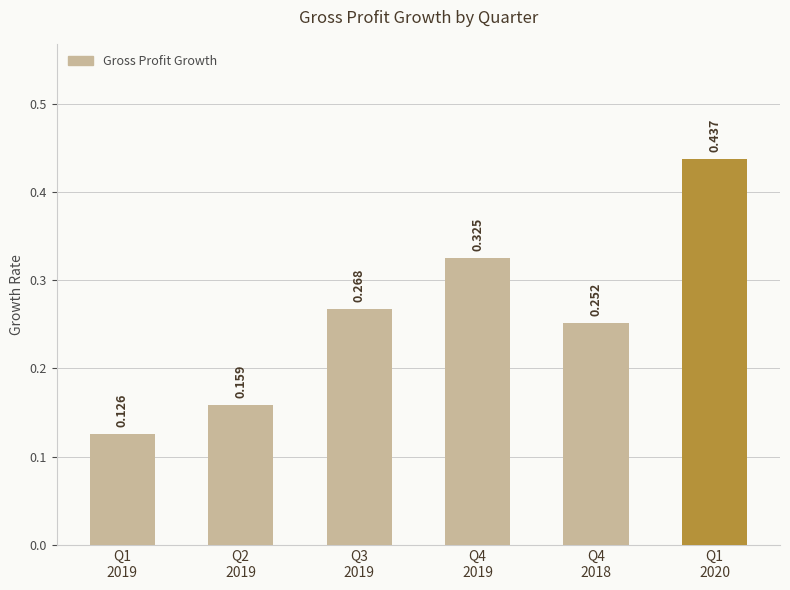

What is the label of the 6th bar from the right?

Q1
2019